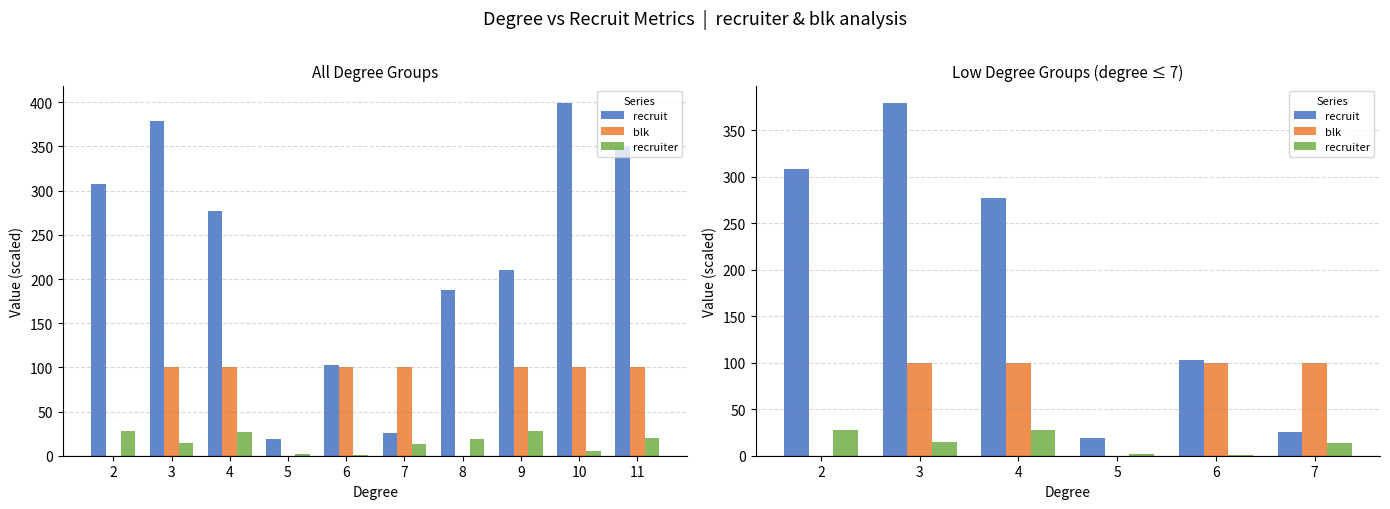

What is the spread (max minus min) of values at 5?

19.0